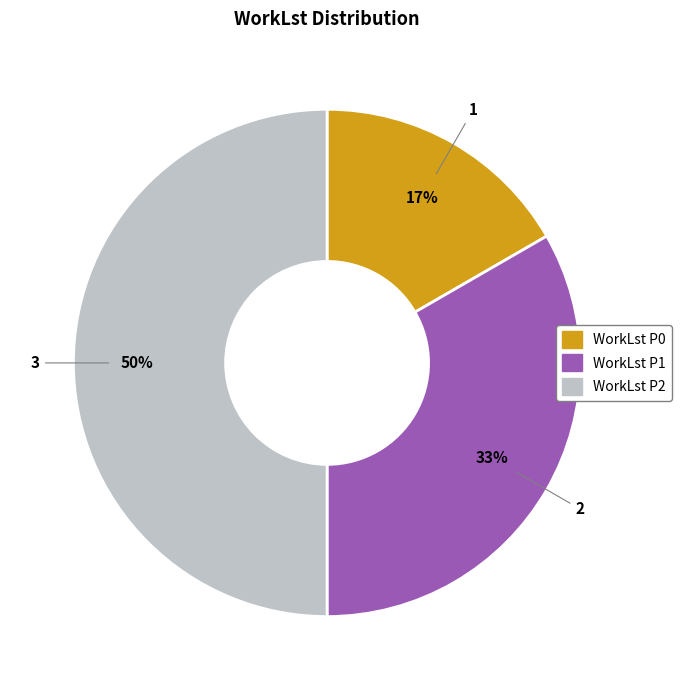

Between WorkLst P1 and WorkLst P2, which is larger?

WorkLst P2